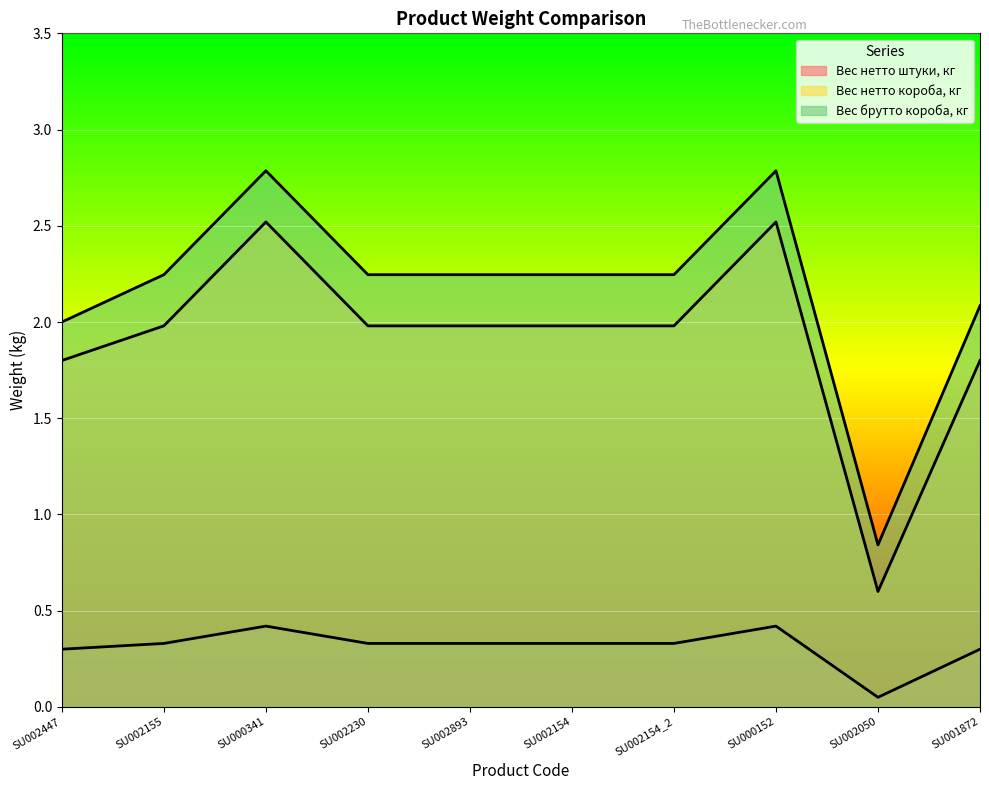

How many interior local valleys does the Вес нетто короба, кг series have?

1